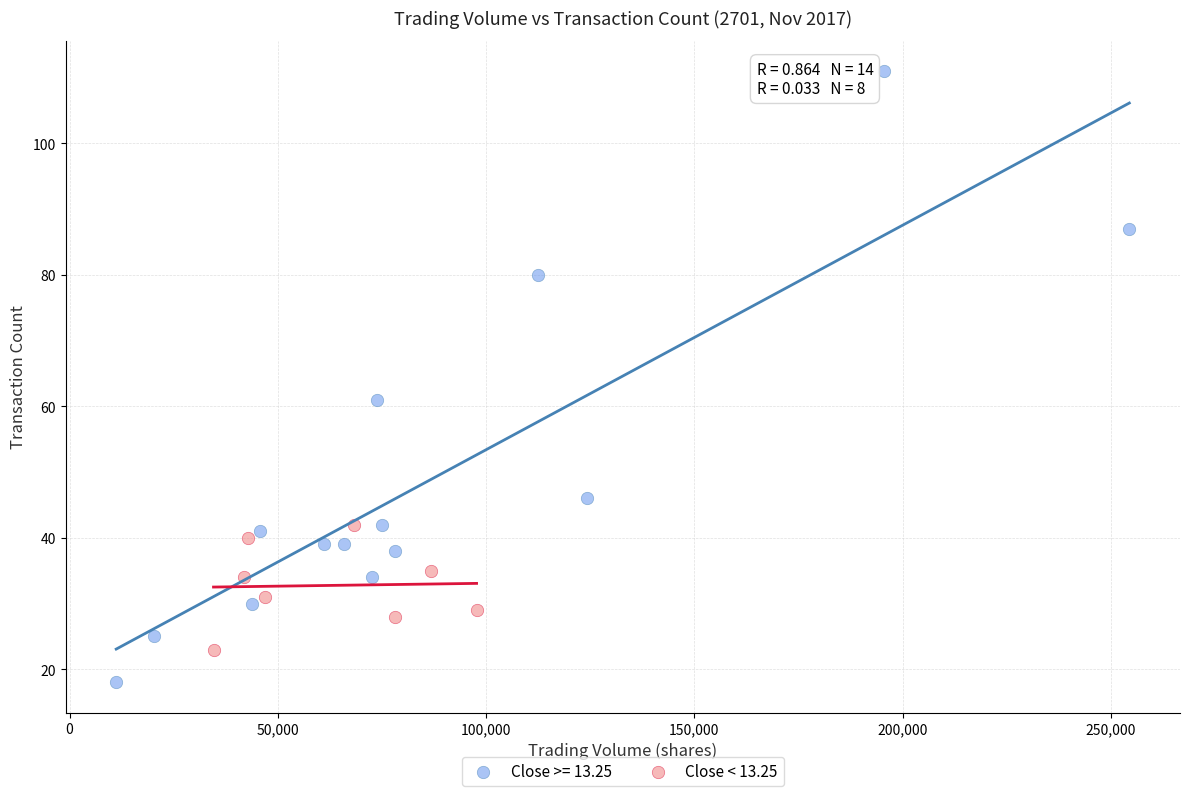

Which series contains the lowest Y value?

Close >= 13.25